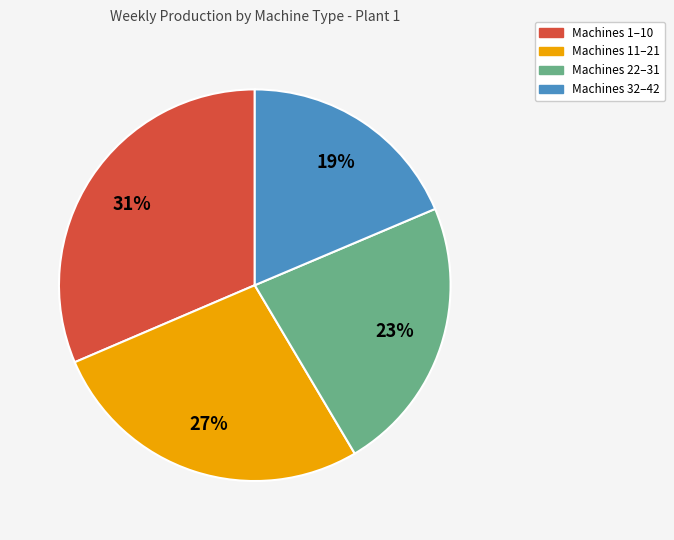

Is there a majority slice in this chart?

No